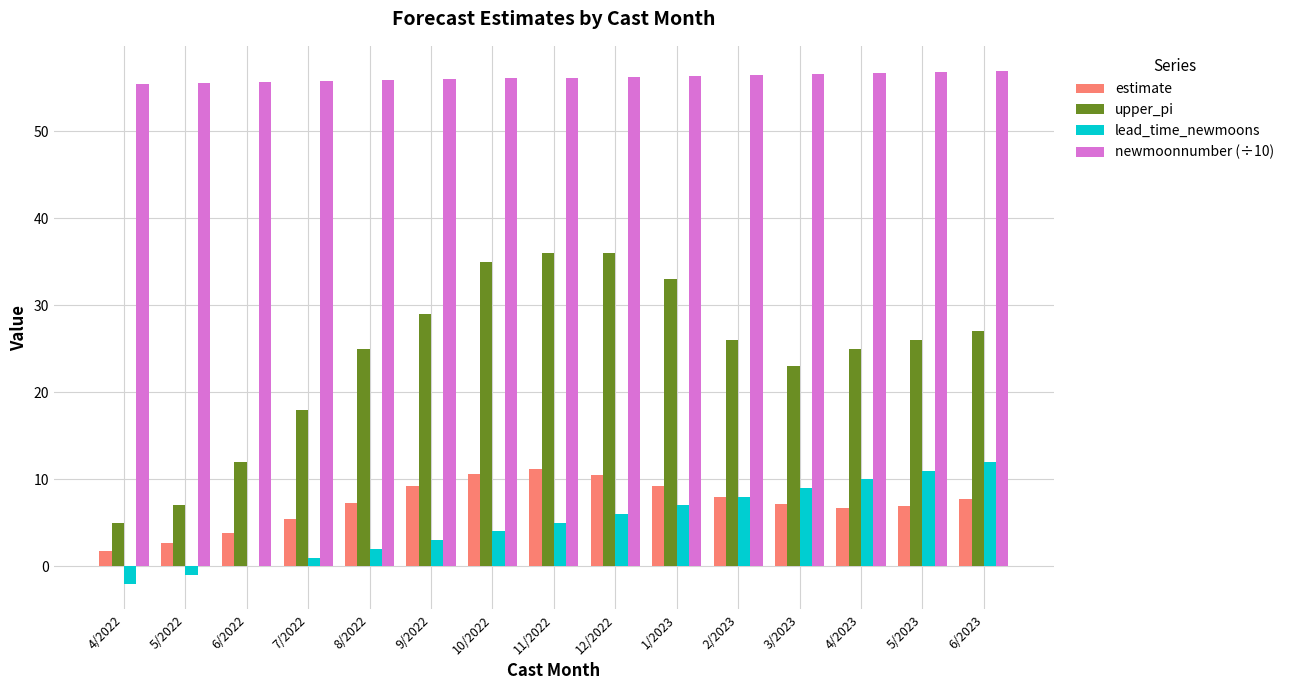

How many data points does each series have?

15